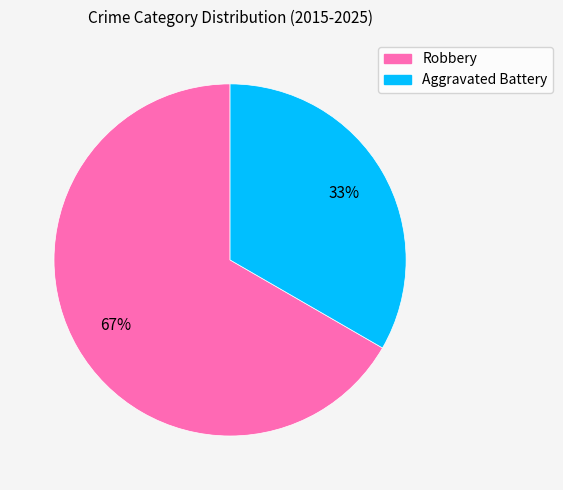

Does any single category account for the majority?

Yes